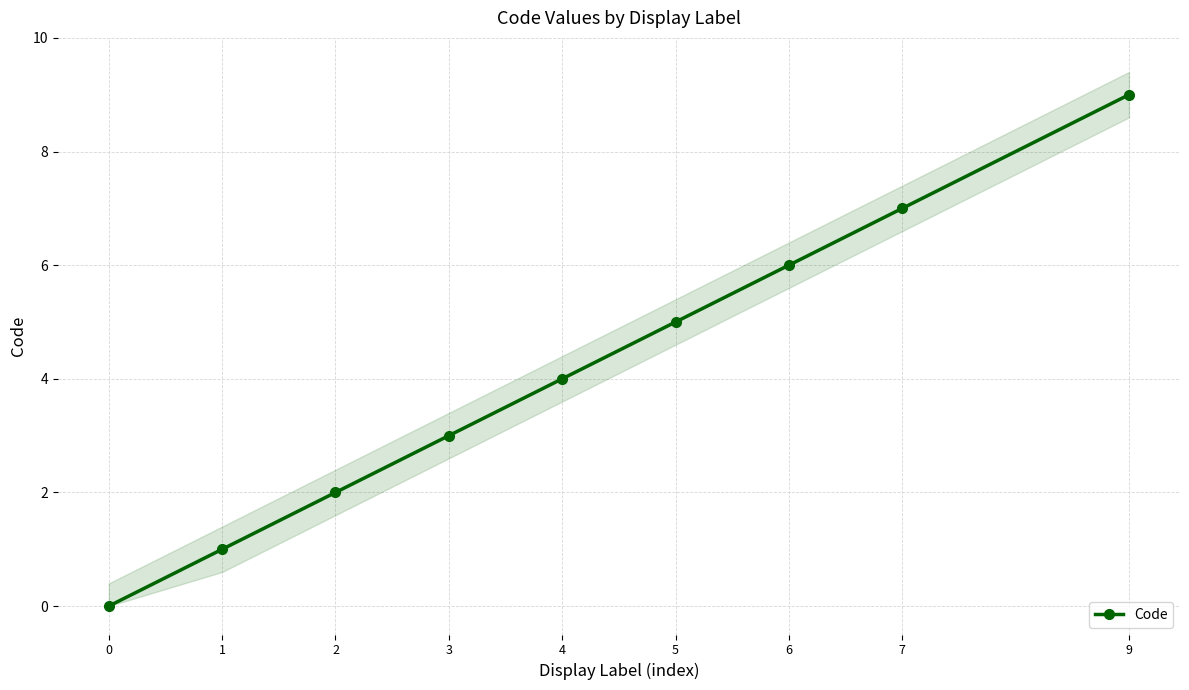

Reading right to left, list all the values displayed in this chart.

9	7	6	5	4	3	2	1	0